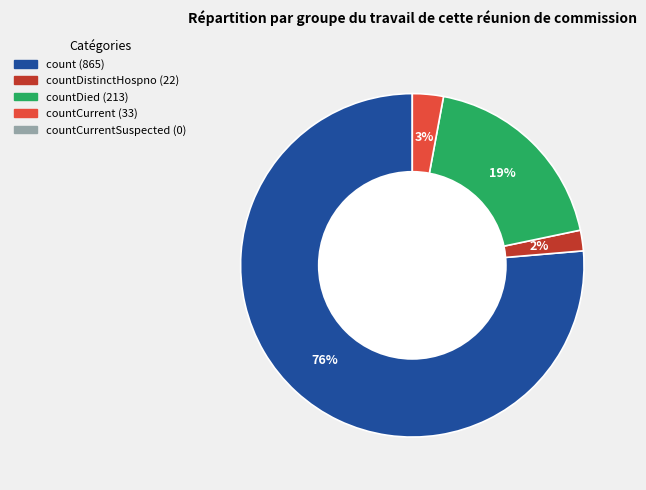

To the nearest percent, what is the difference between the largest and smallest slice percentages?

74%